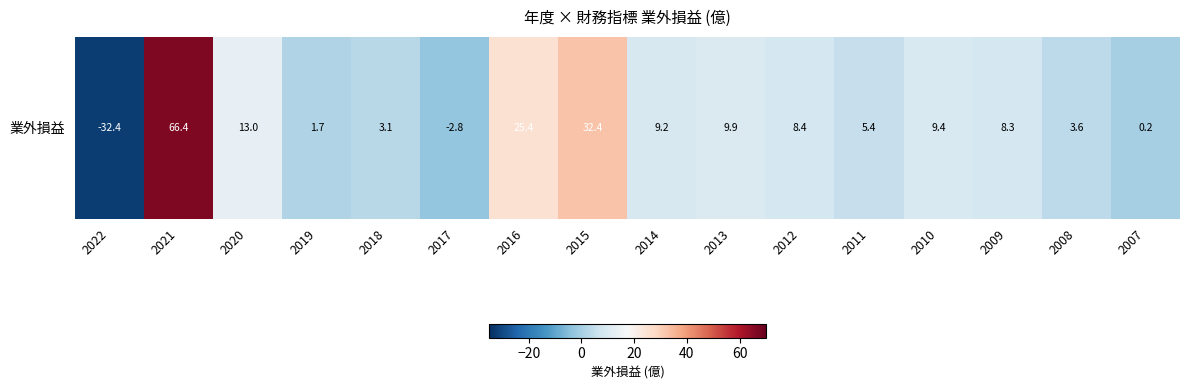

How many values exceed 8?

9